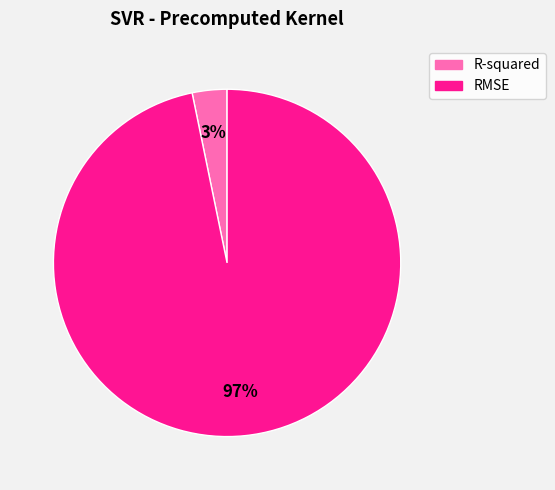

What percentage is the R-squared slice, to the nearest percent?

3%